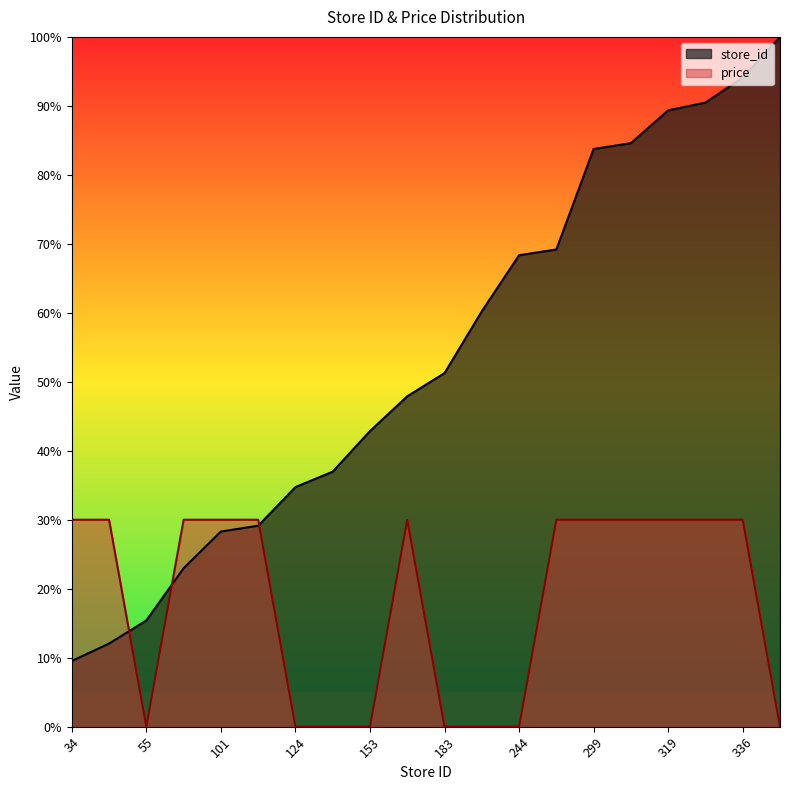

The value of store_id at 43 is 0.2. True or false?

False